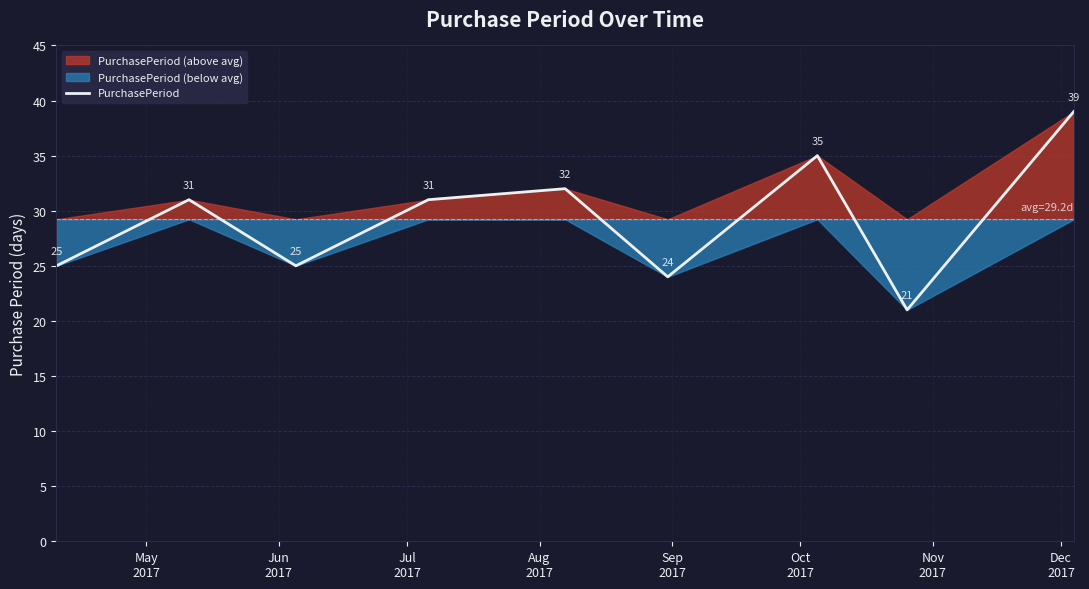

Count the number of values greater than 31.

3